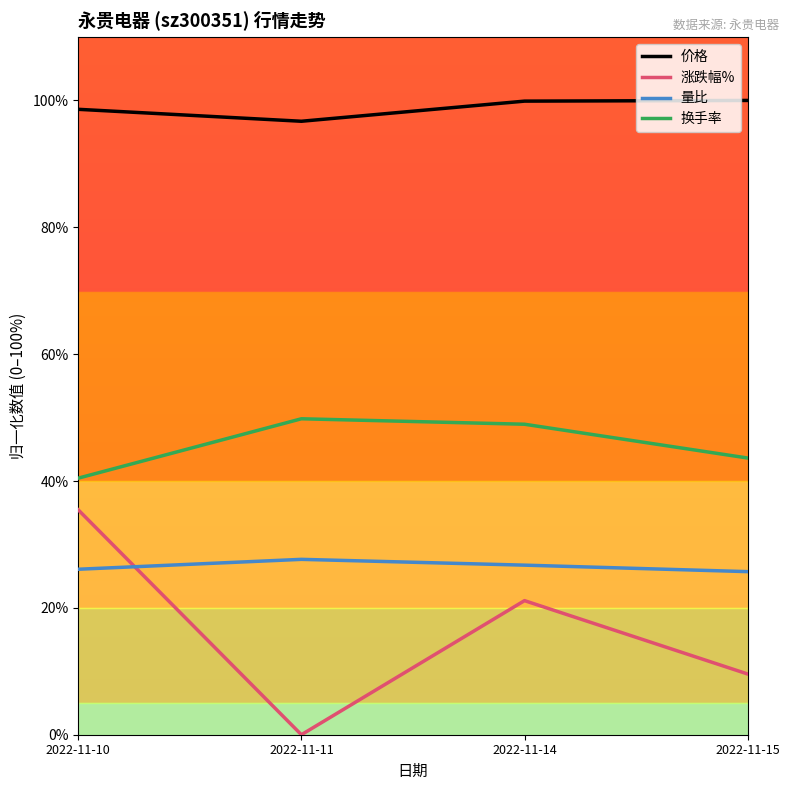

At how many categories does at least one series exceed 17?

4